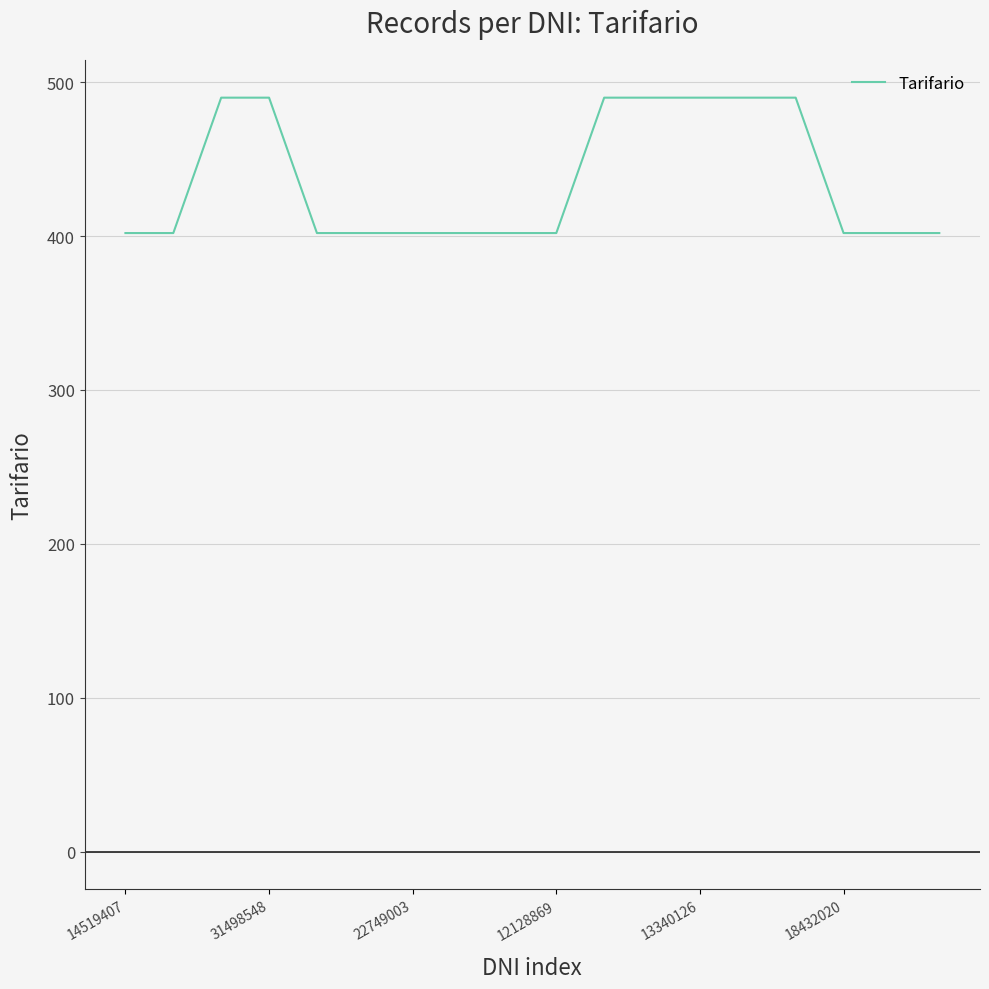

What is the smallest value displayed?

402